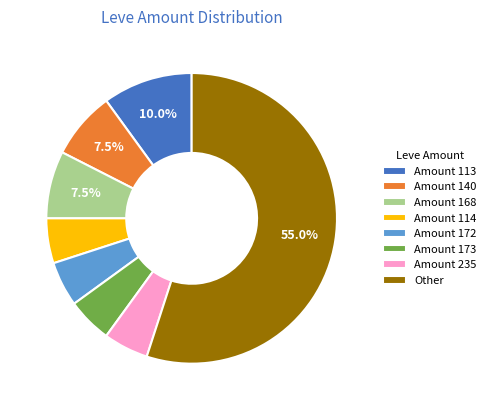

Which category accounts for the majority?

Other